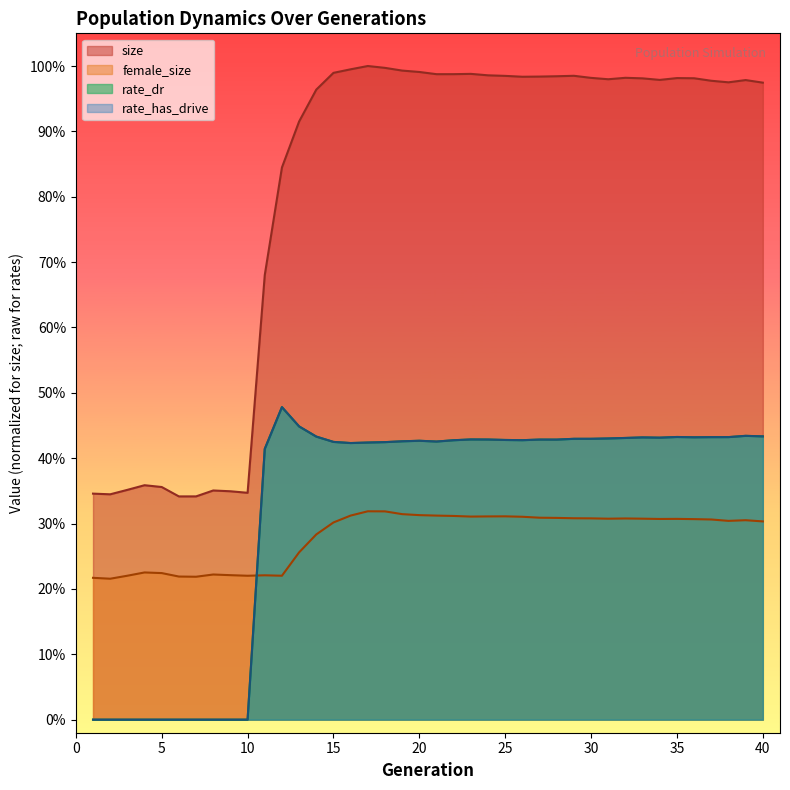

True or false: size has a value of 0.3 at 9.

True